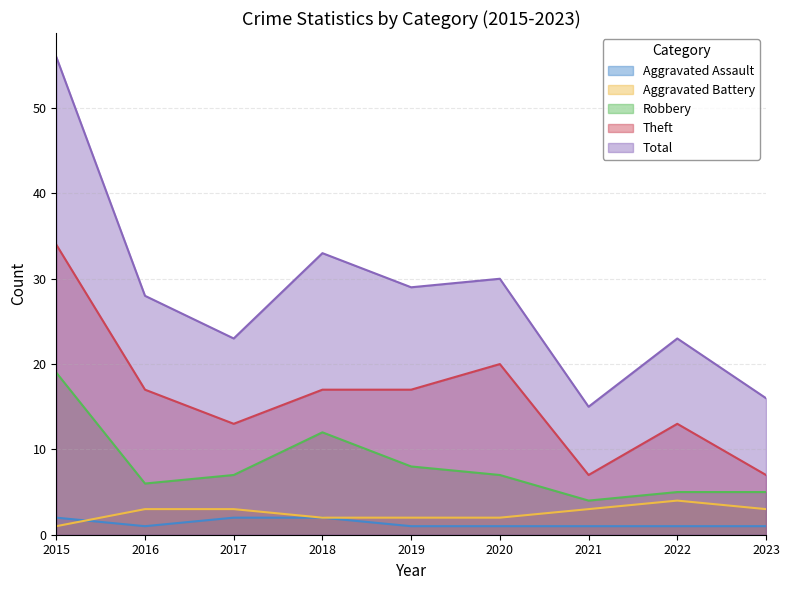

What is the total value across all series at 2015?

112